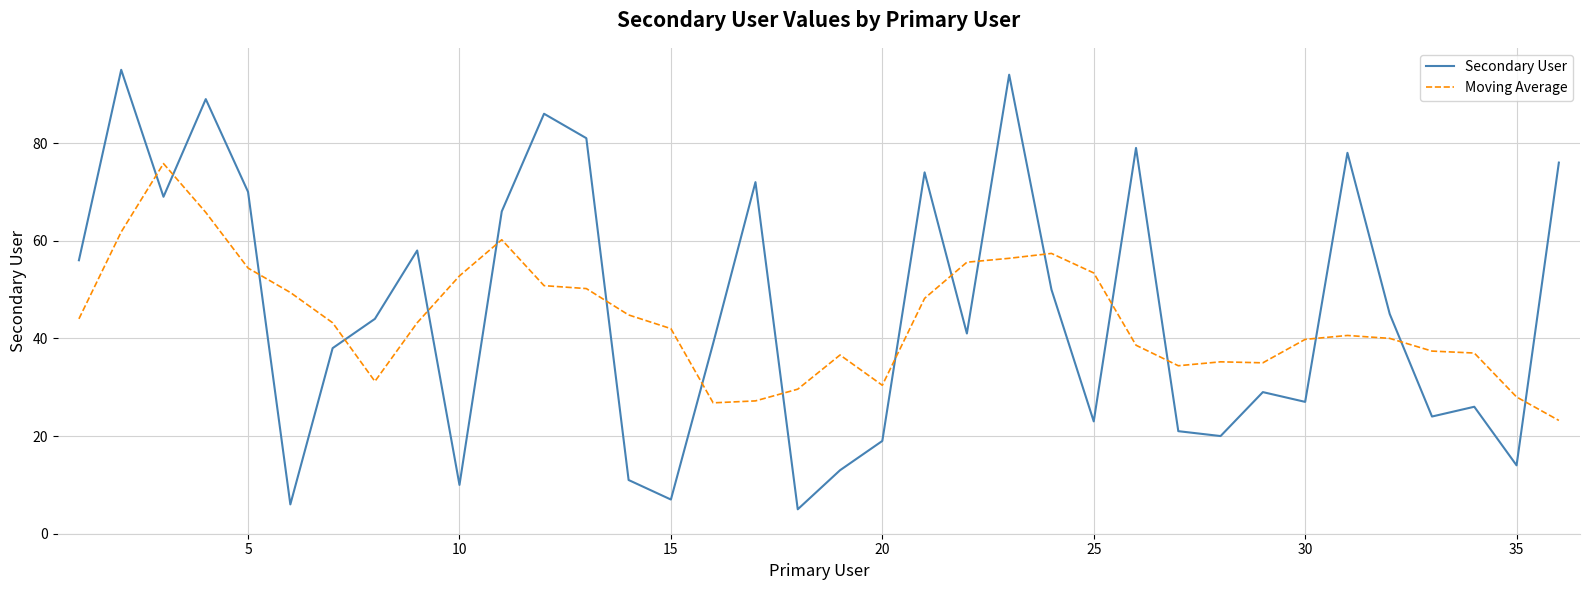

Which series has the largest range (max minus min)?

Secondary User